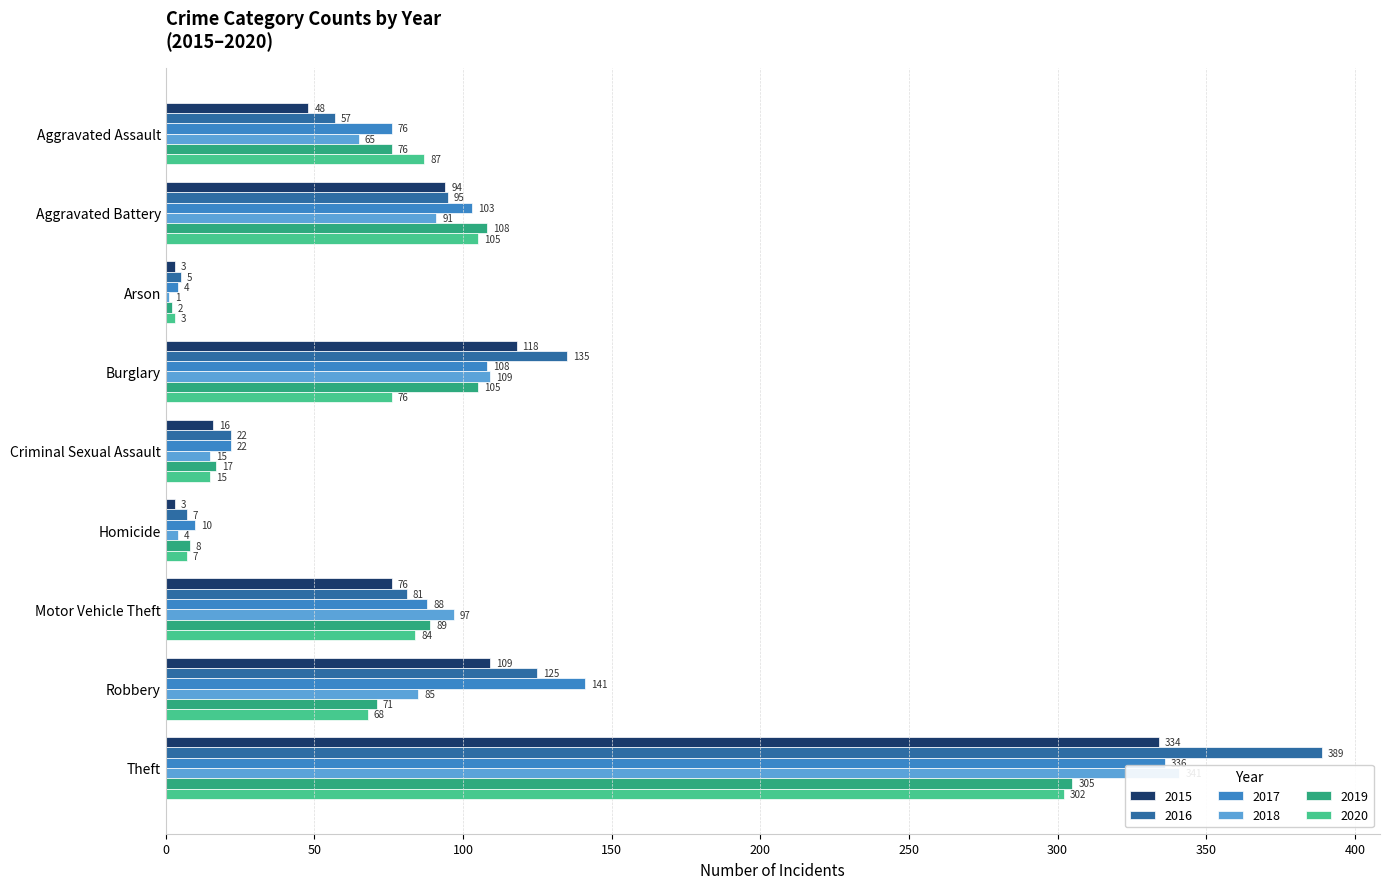

What is the sum of the 2018 values at Robbery and Motor Vehicle Theft?

182